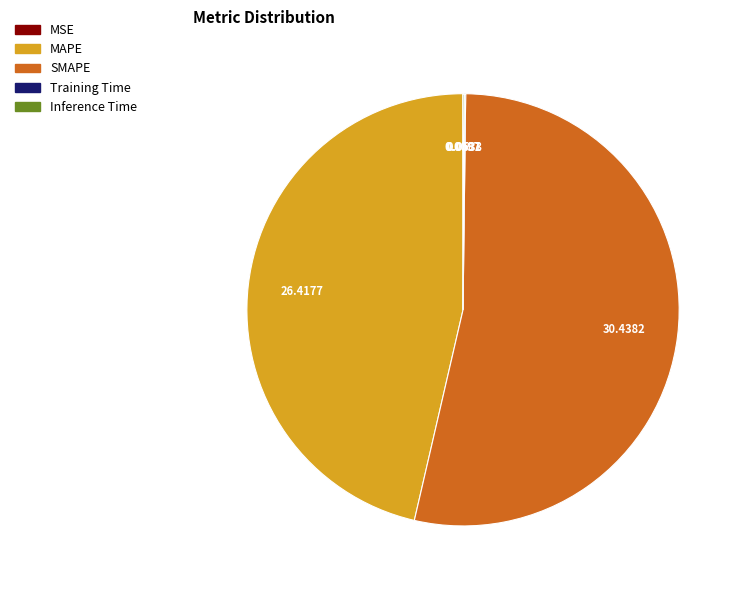

What is the largest slice in the pie chart?

SMAPE